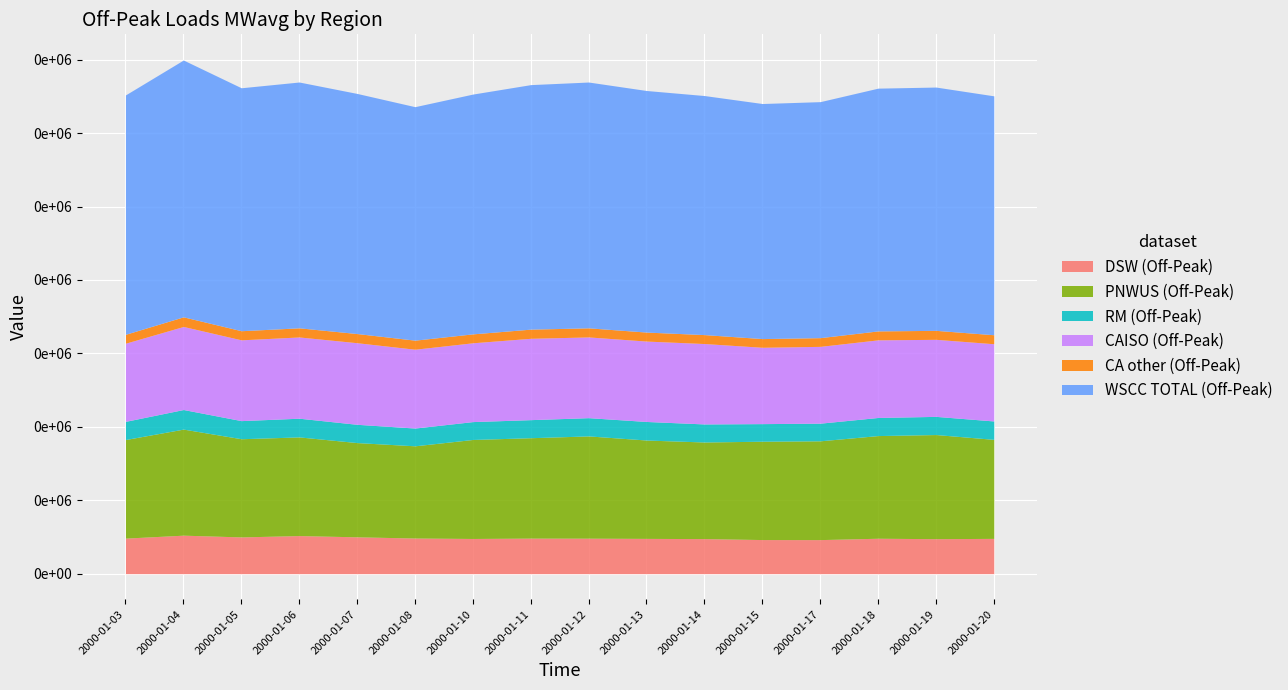

What is the sum of the WSCC TOTAL (Off-Peak) values at 2000-01-07 and 2000-01-14?

130534.2